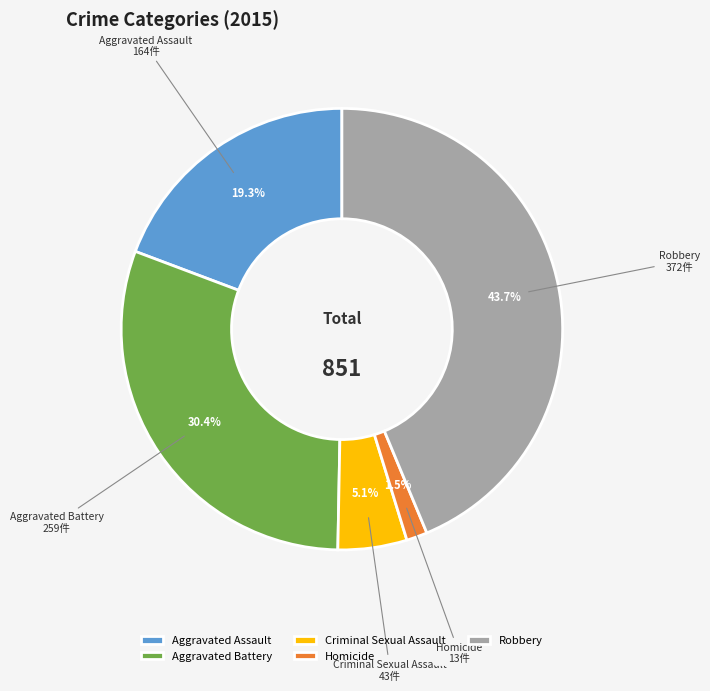

Does Homicide account for over 50% of the chart?

No